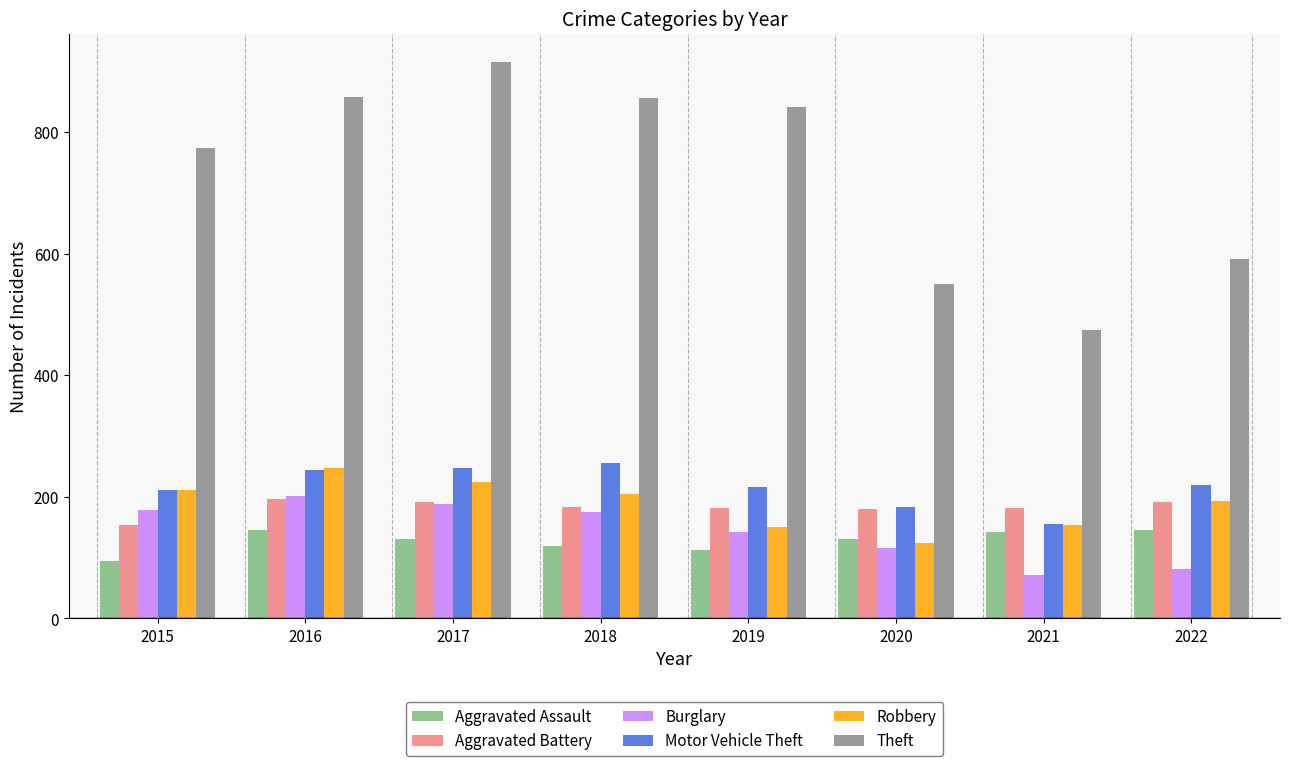

What is the maximum value shown in the chart?

916